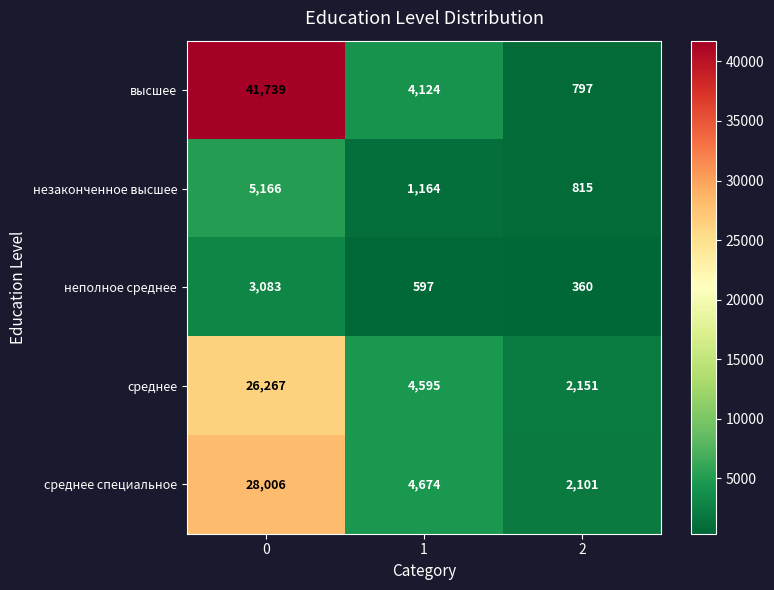

Rank the categories by высшее value from highest to lowest.

0, 1, 2